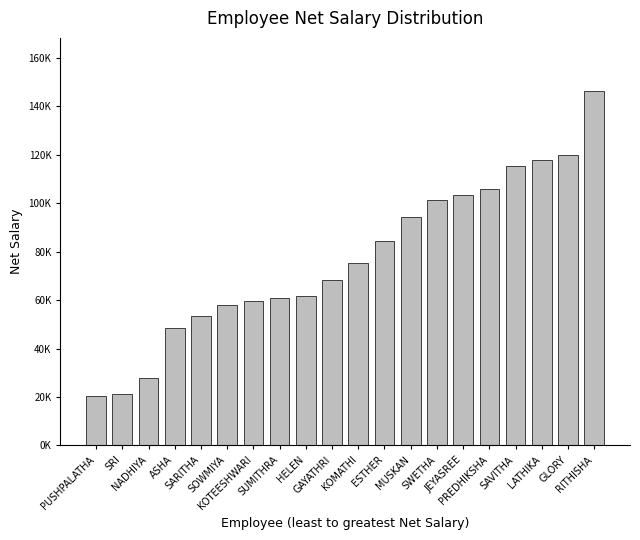

Reading left to right, what are all the values shown in this chart?

20228.3	21321.3	27687.8	48663.7	53304.2	58052.8	59464.9	60851.9	61557.1	68164.6	75172.6	84263.0	94307.4	101422.8	103347.2	105788.3	115474.0	117882.9	119807.4	146354.8